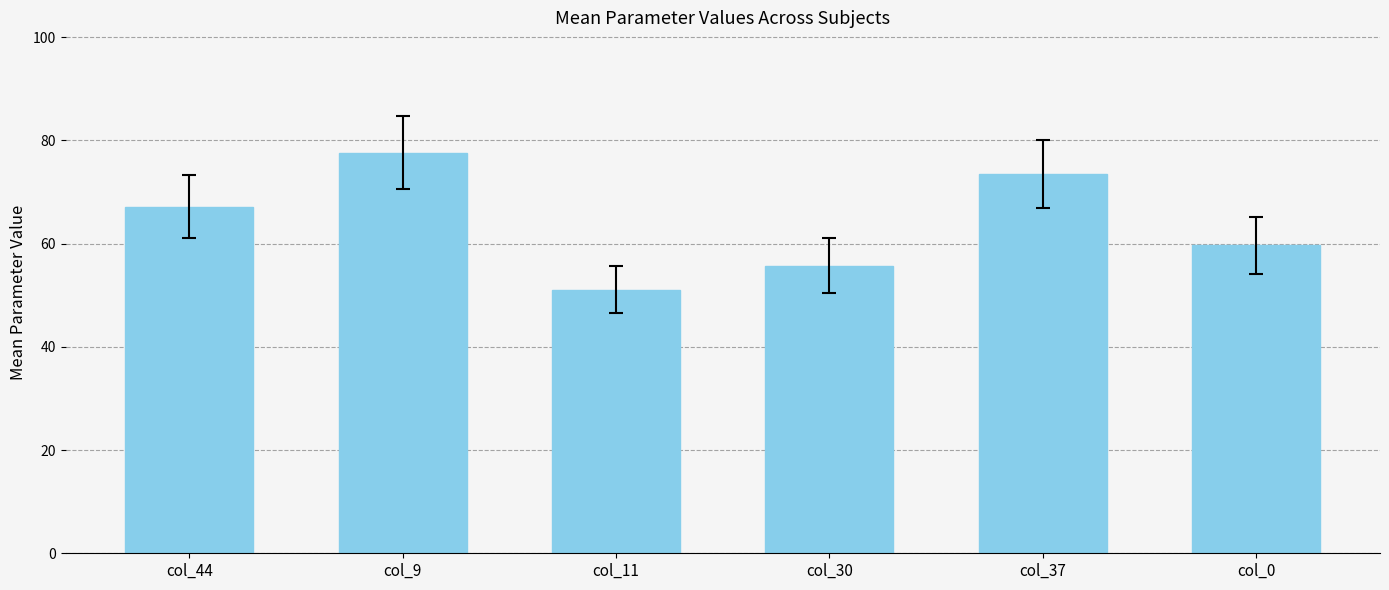

Are the bars grouped side by side (vs. stacked)?

No